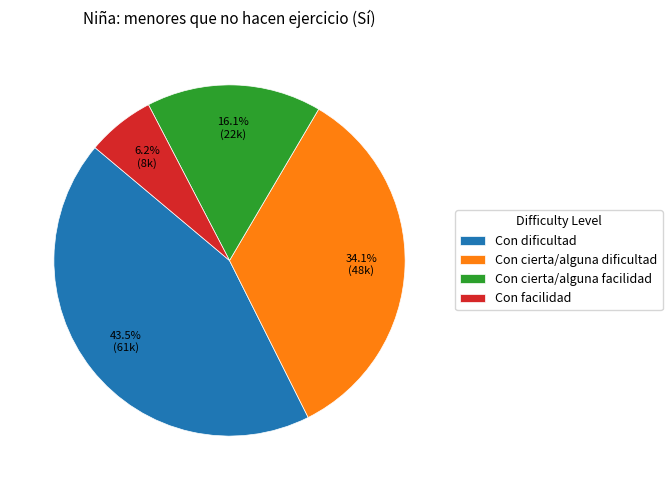

How many slices are in this pie chart?

4